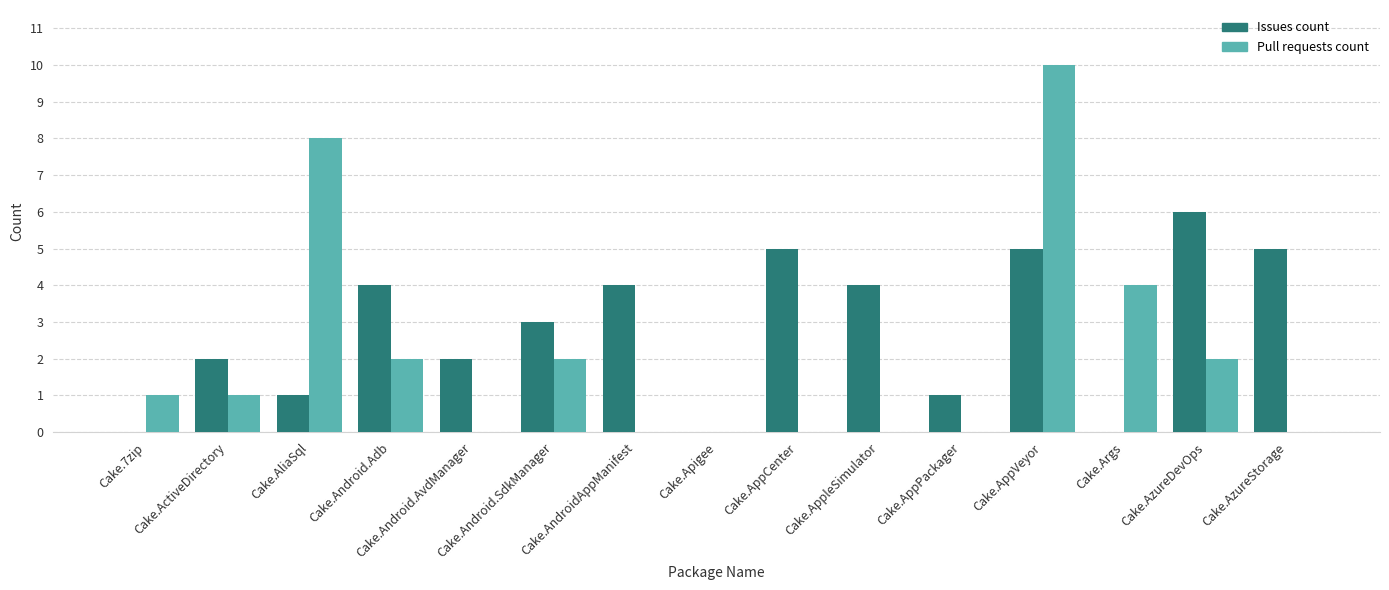

Which label corresponds to the largest value in the chart?

Cake.AppVeyor